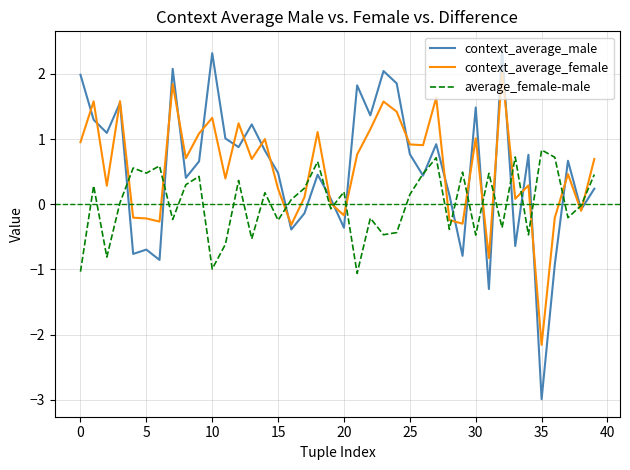

How many interior local peaks does the context_average_male series have?

13